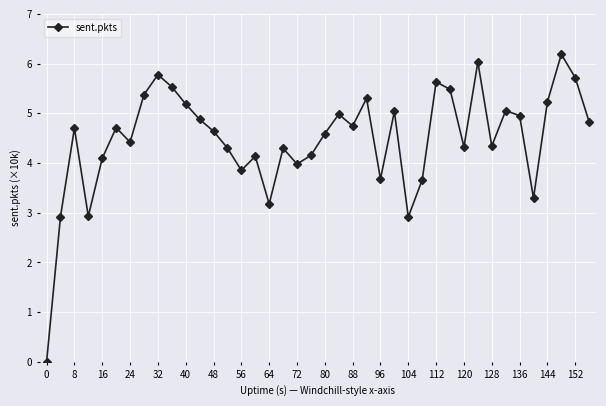

What is the value of the 20th point from the left?

4.2